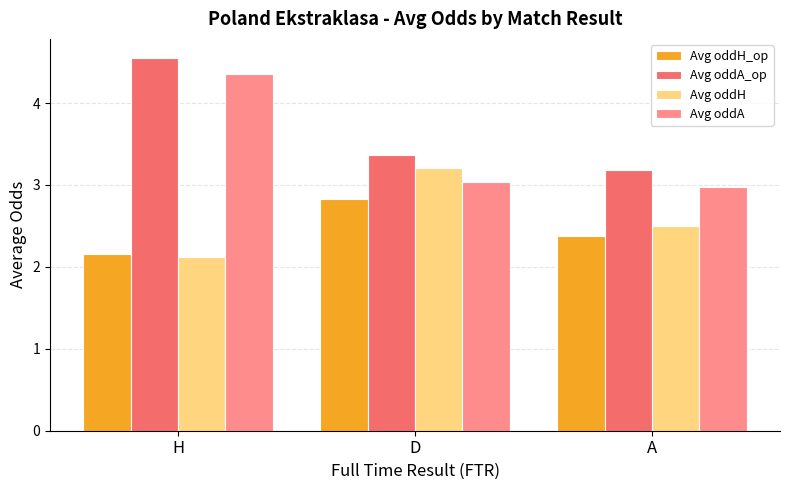

Rank the series by their maximum value, from highest to lowest.

Avg oddA_op, Avg oddA, Avg oddH, Avg oddH_op